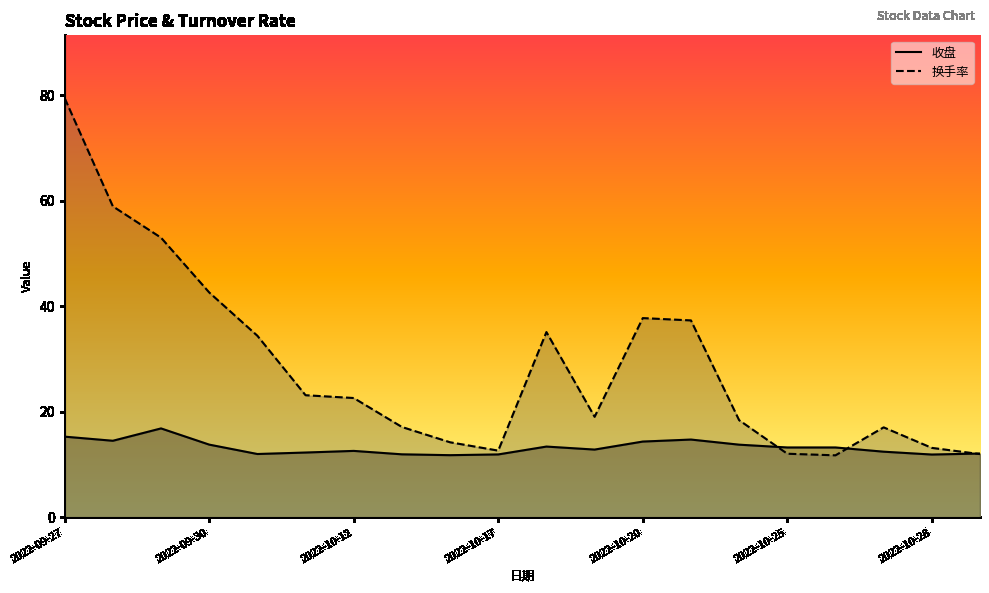

What is the value of the 收盘_line point at the 1st from the left?

15.3